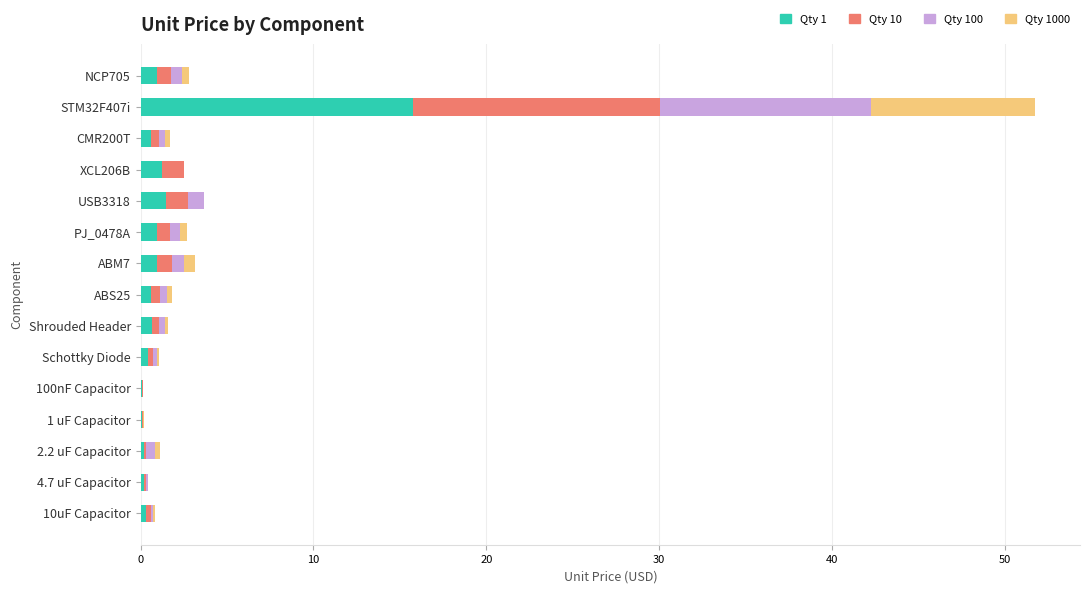

The Qty 1 series shows 15.8 at STM32F407i. True or false?

True